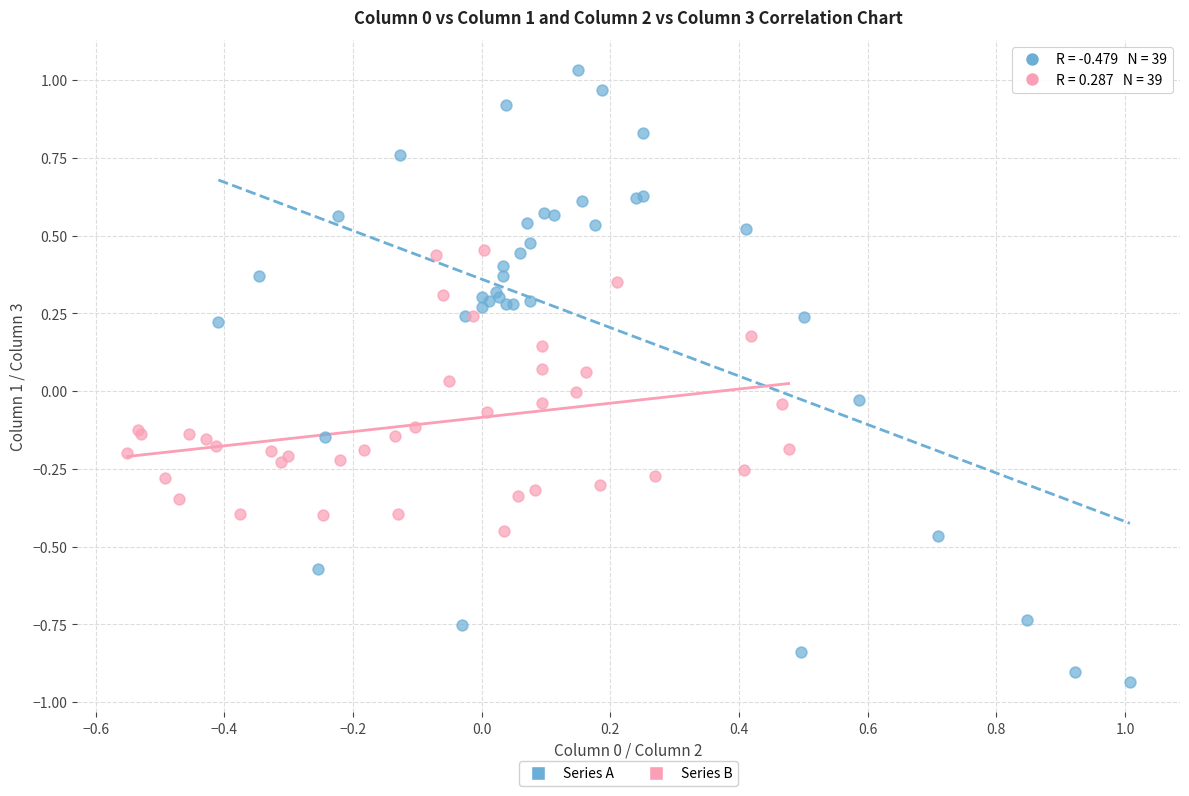

Which series reaches the maximum Y coordinate?

Series A